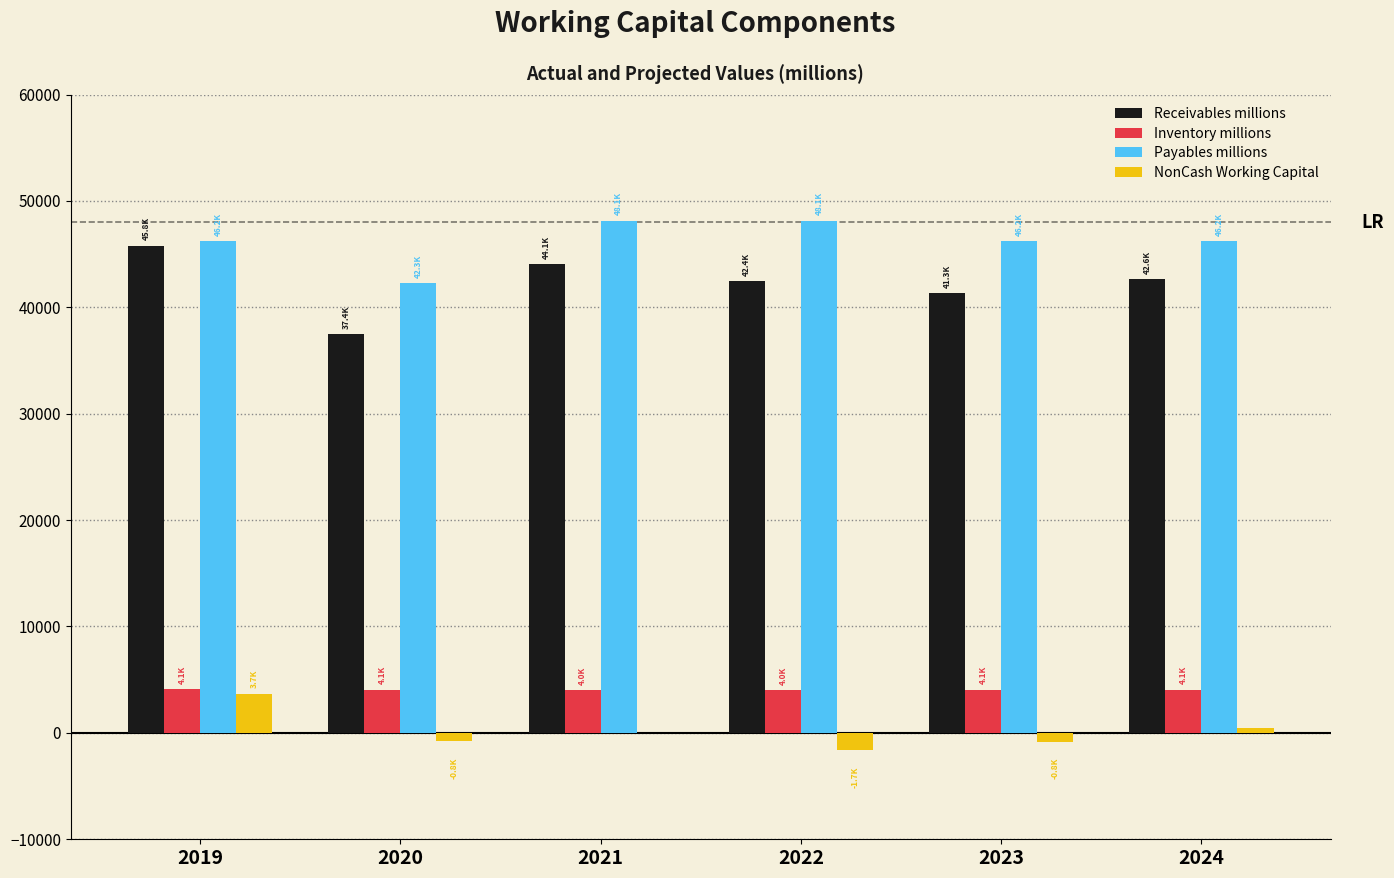

True or false: Receivables millions has a value of 11610.5 at 2020.

False